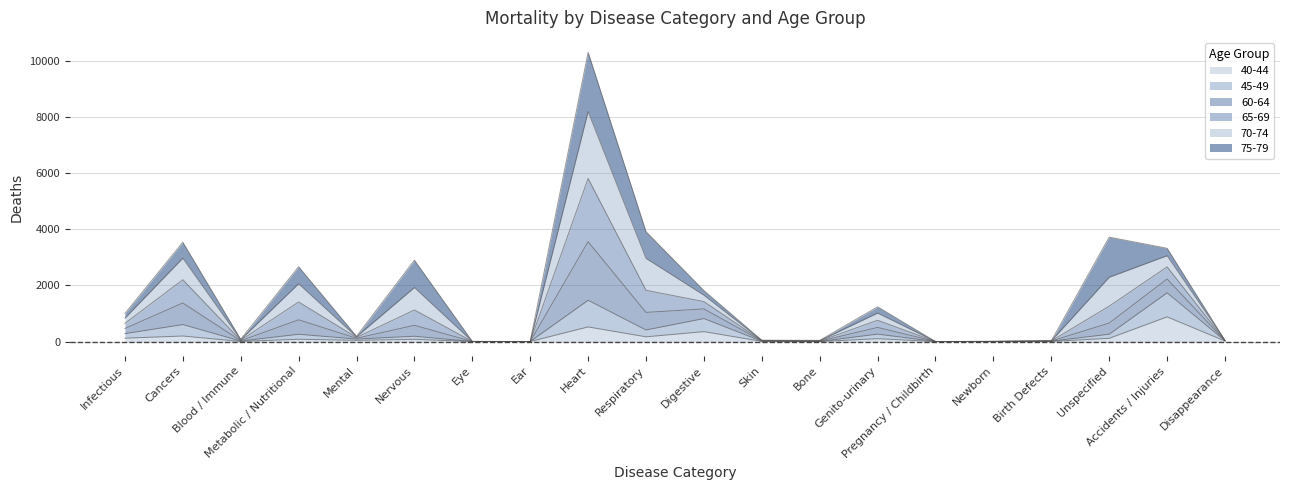

Between Infectious and Ear, which series saw the biggest shift?

65-69